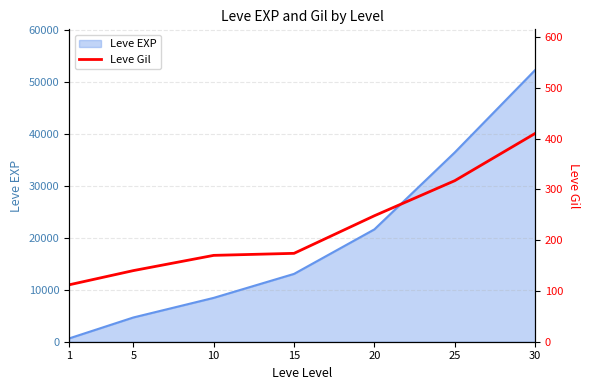

True or false: the data has more than 2 interior local peaks.

False